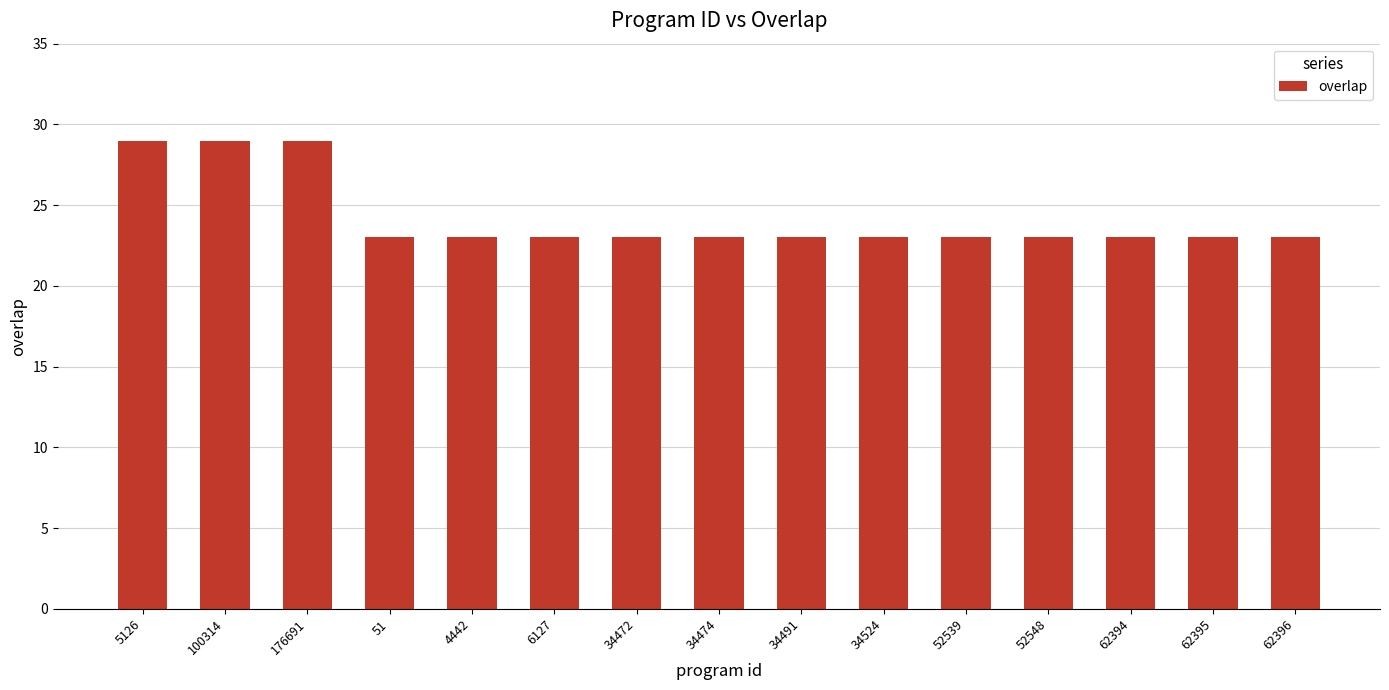

What is the average value?

24